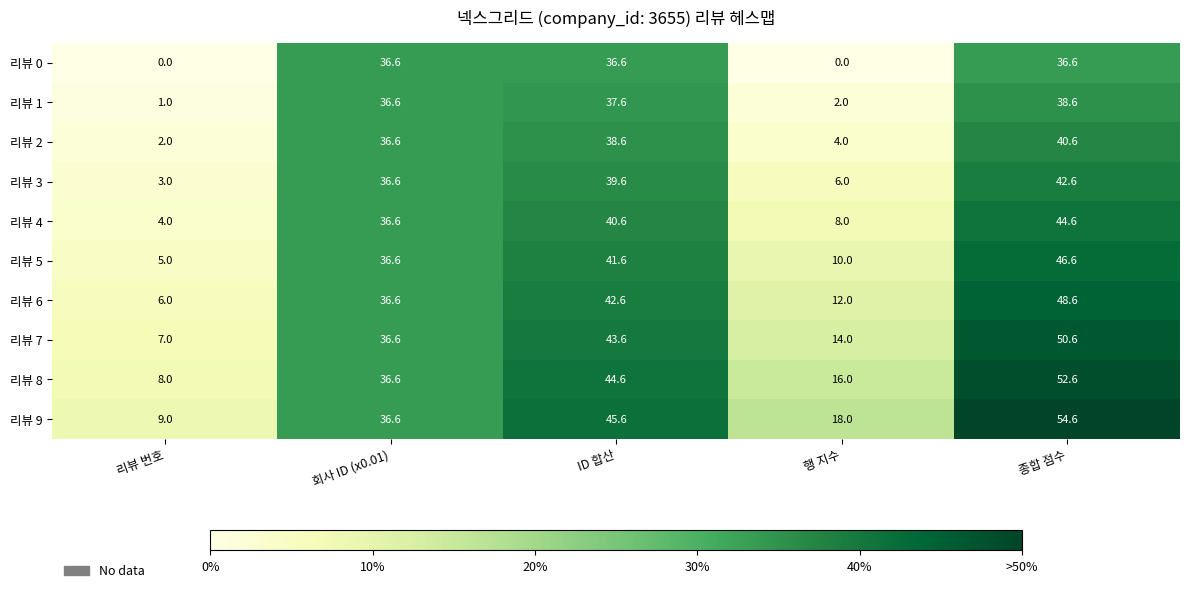

True or false: 리뷰 5 has a value of 36.6 at 회사 ID (x0.01).

True